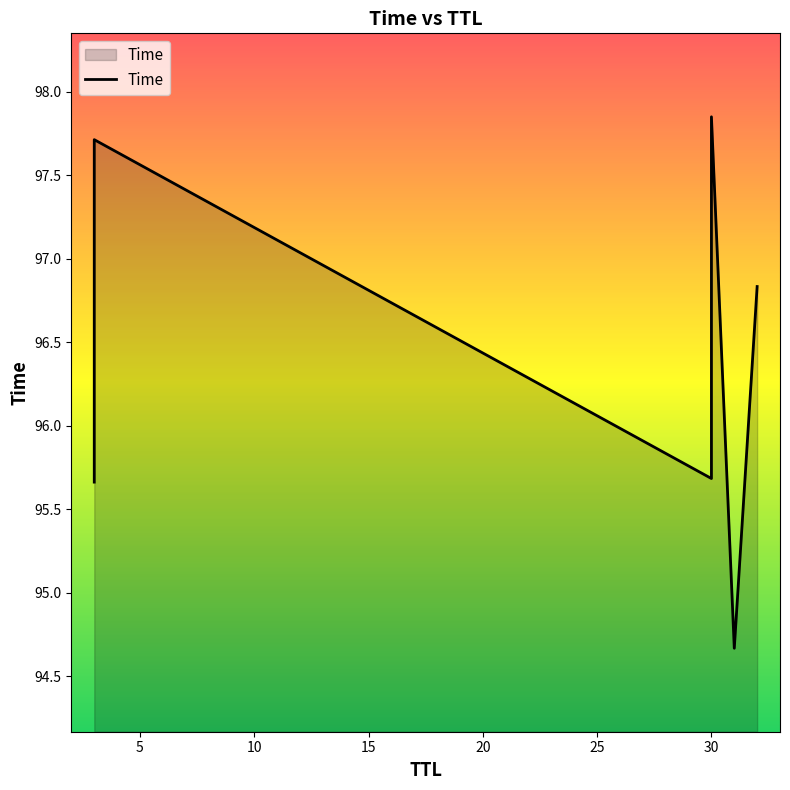

What is the average value?

96.4